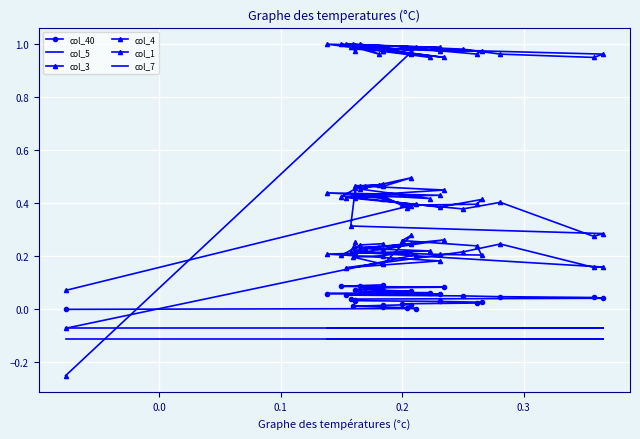

How many series are shown in this chart?

6